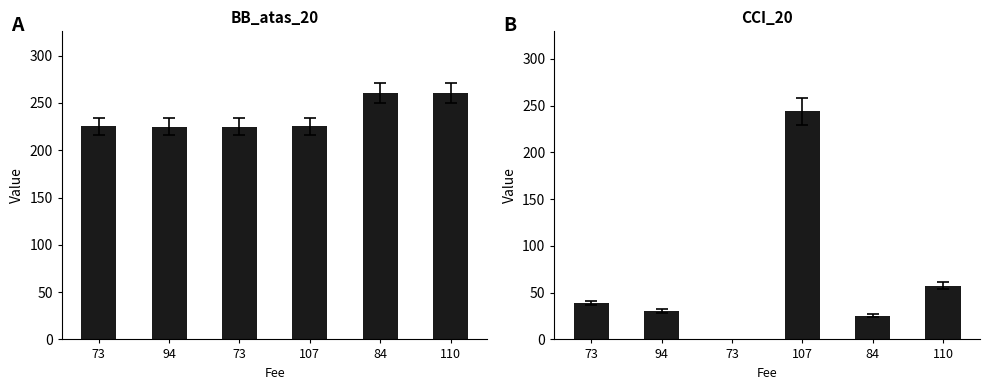

The CCI_20 series shows 25.2 at 84. True or false?

True